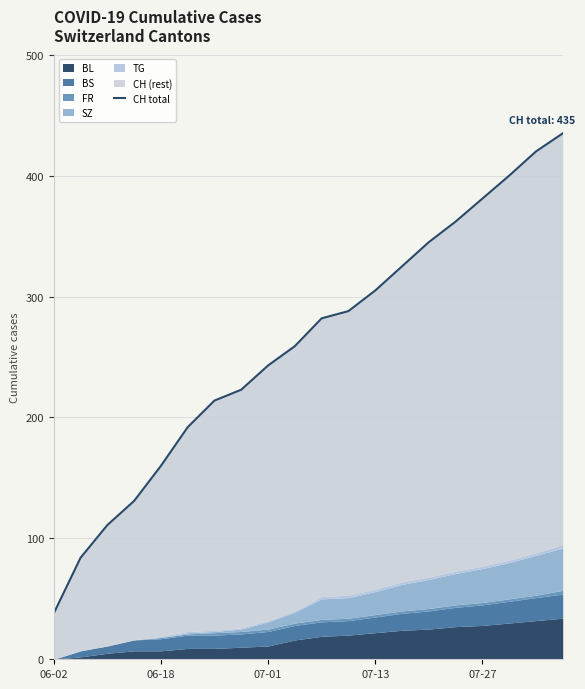

How many data points are less than 282?

10